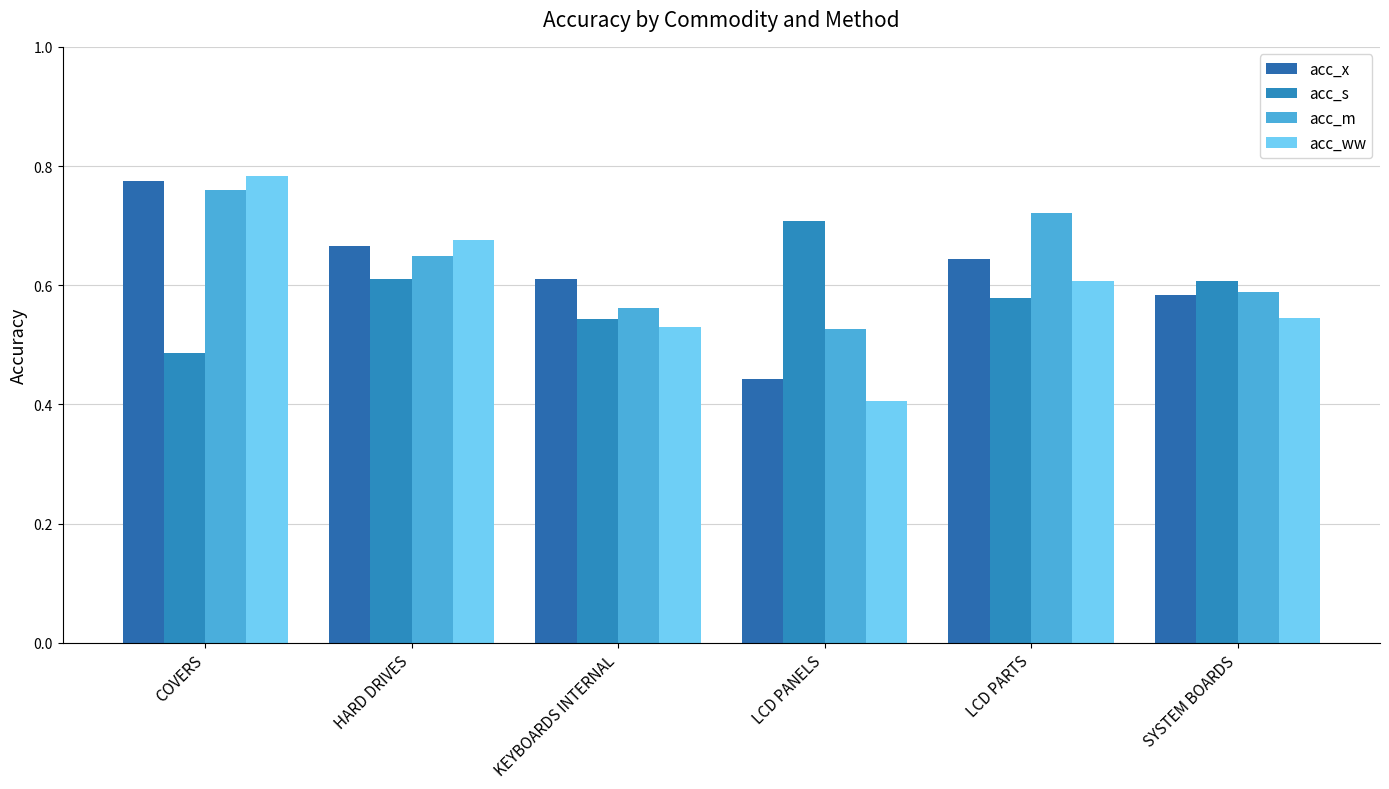

What is the value of the acc_s bar at the 6th from the left?

0.6